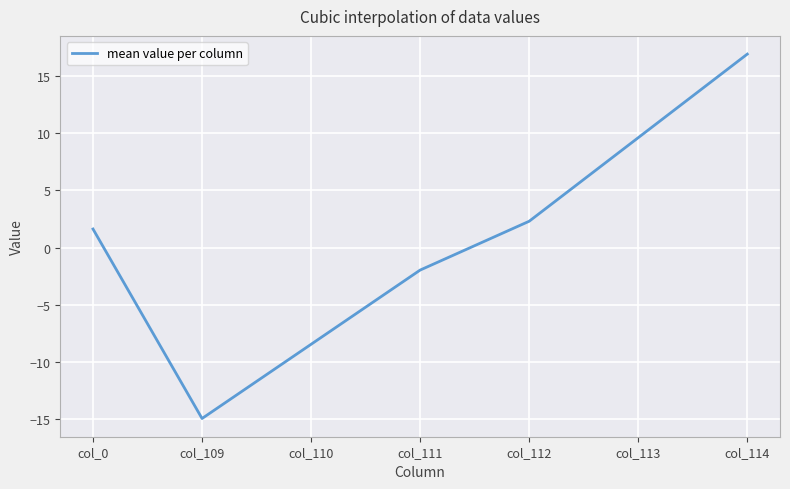

At which label is the value closest to 0?

col_0